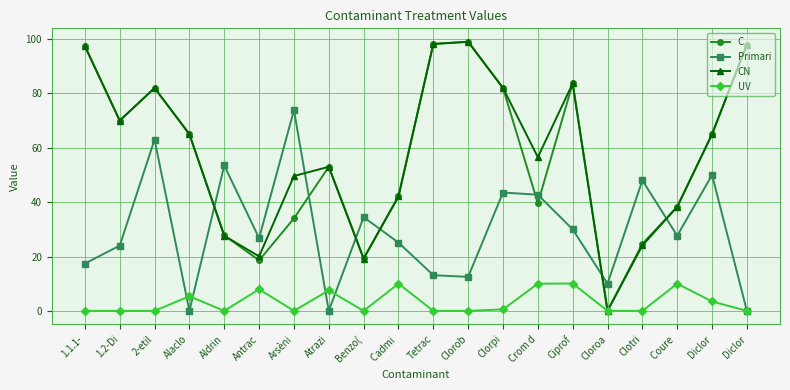

What are all the series names shown in the legend?

C, Primari, CN, UV